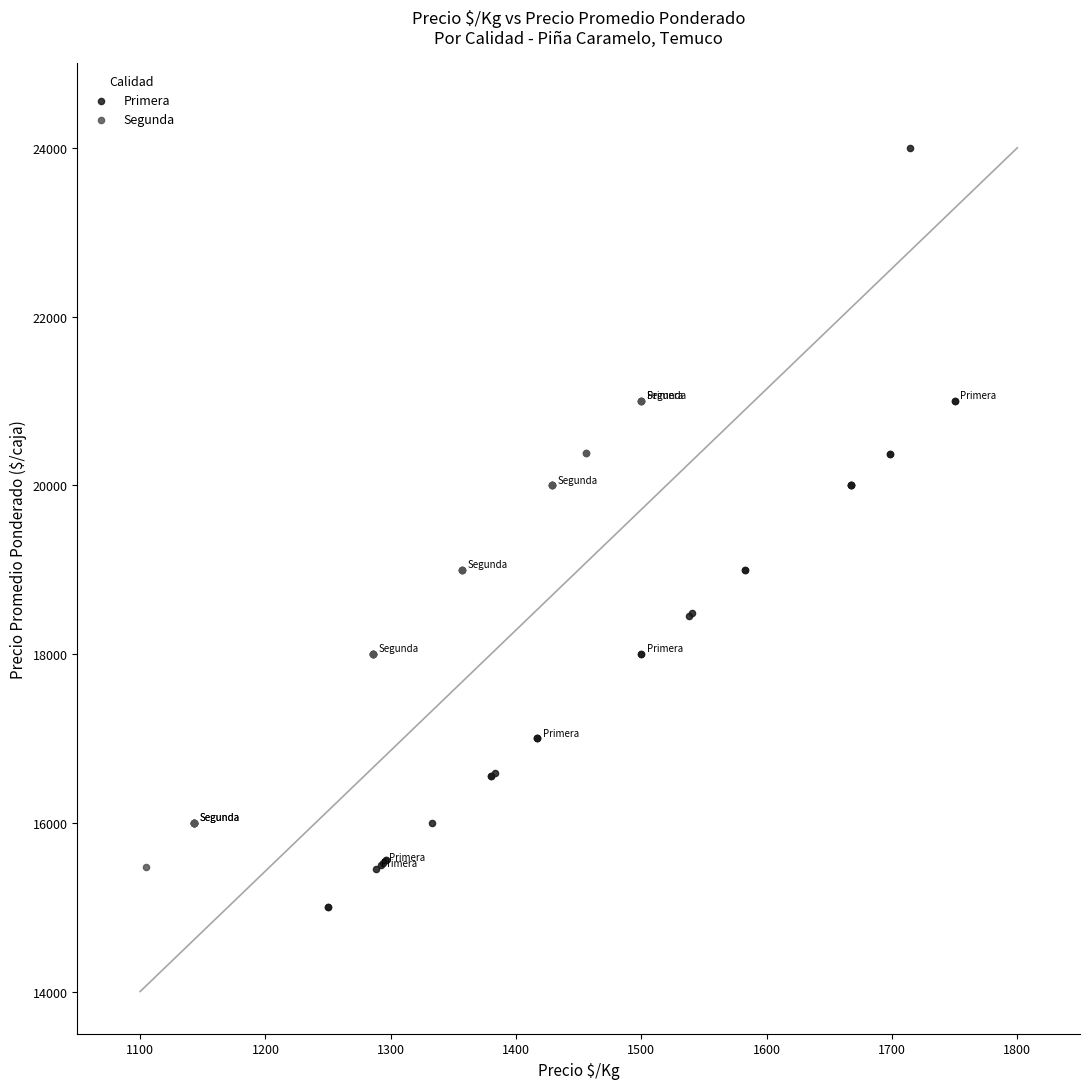

Which series contains the highest Y value?

Primera